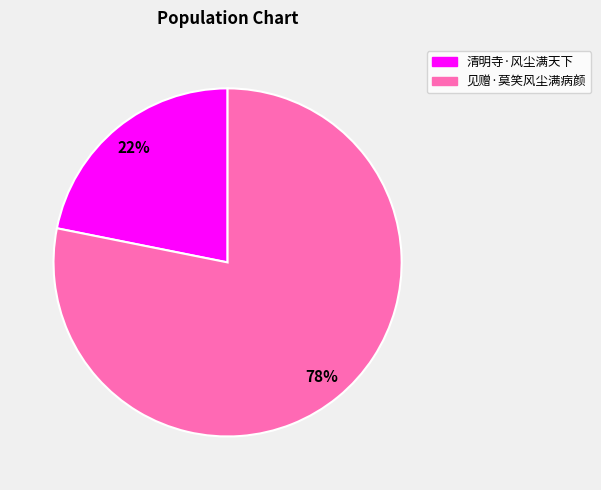

How many slices are in this pie chart?

2